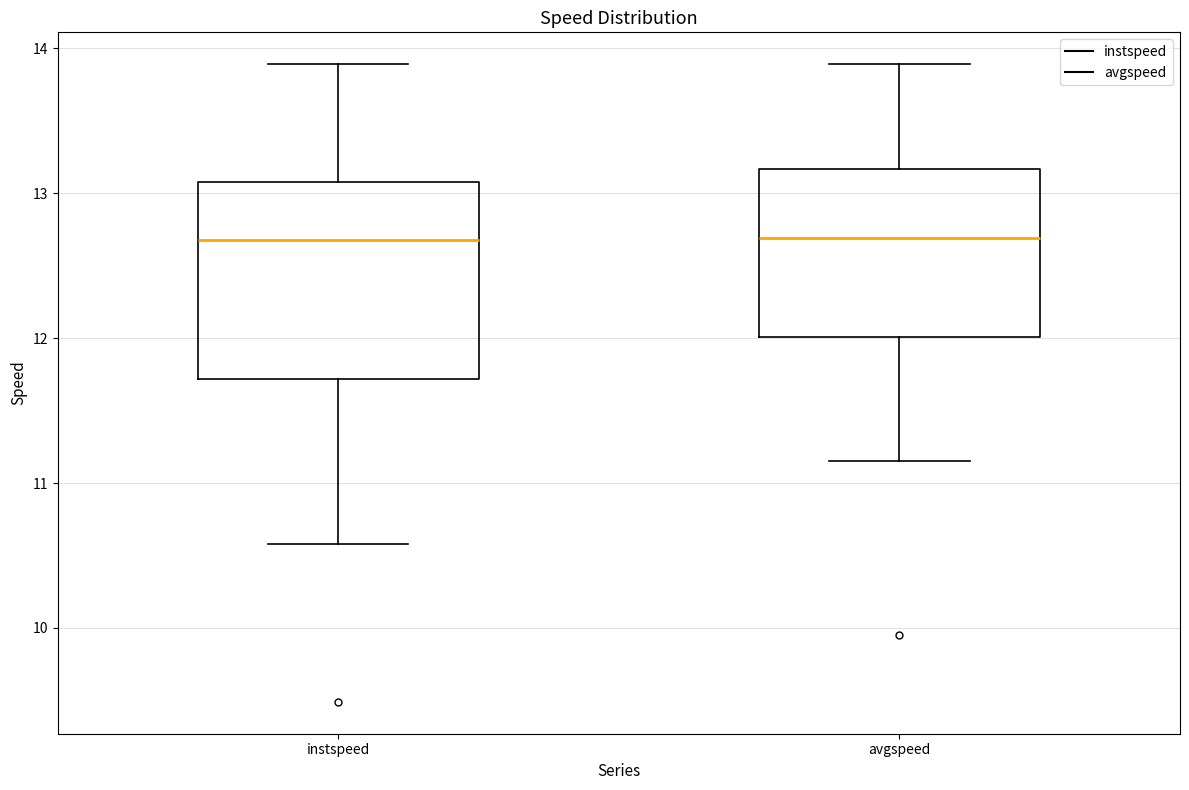

Where is the upper edge of the box for avgspeed on the y-axis? The values are not printed on the chart, so give them approximately, as read against the axis.

13.2